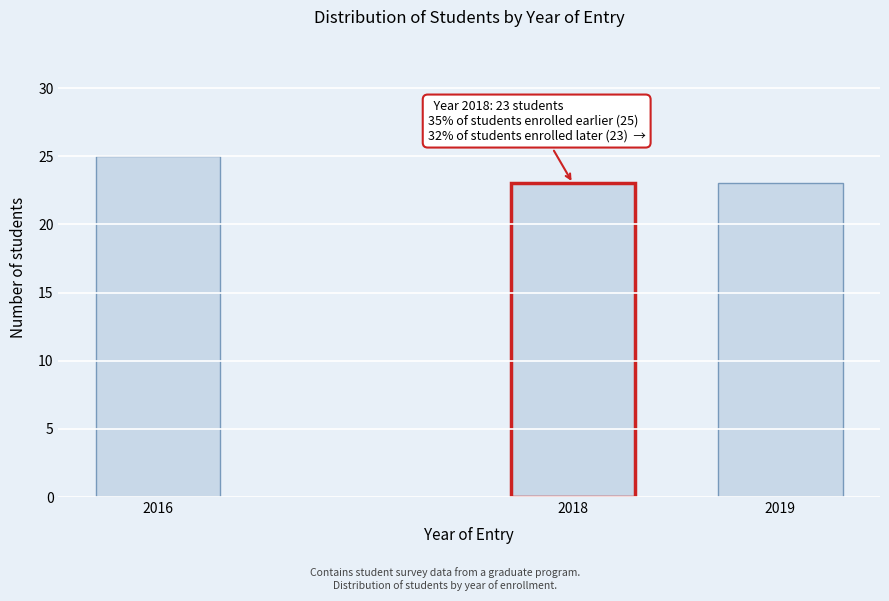

Reading left to right, transcribe all the data shown in this chart.

25	23	23